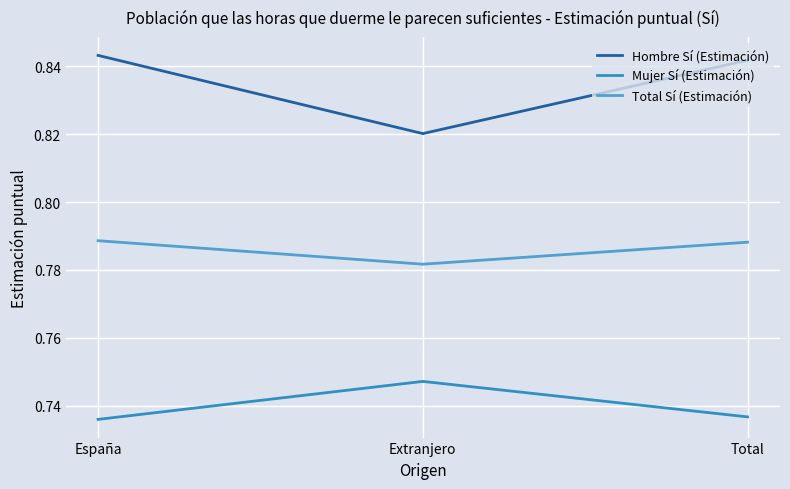

What is the sum of the Mujer Sí (Estimación) values at España and Total?

1.5